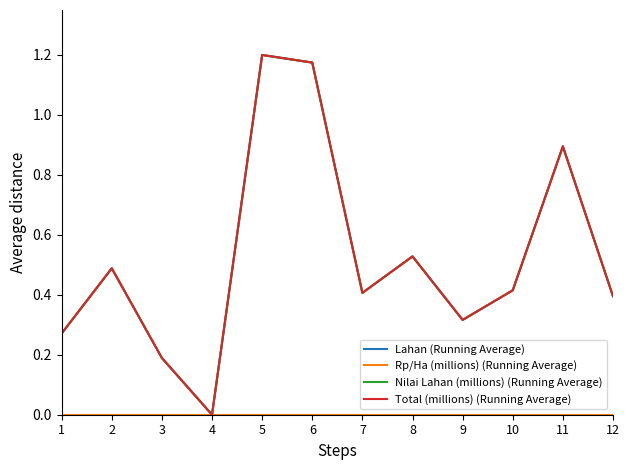

True or false: Nilai Lahan (millions) (Running Average) and Total (millions) (Running Average) cross at least once.

False